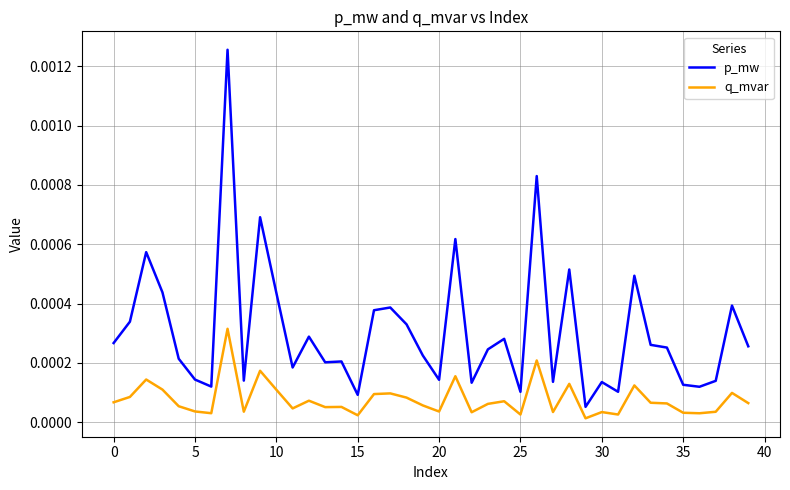

Rank the series by their average value, from highest to lowest.

p_mw, q_mvar